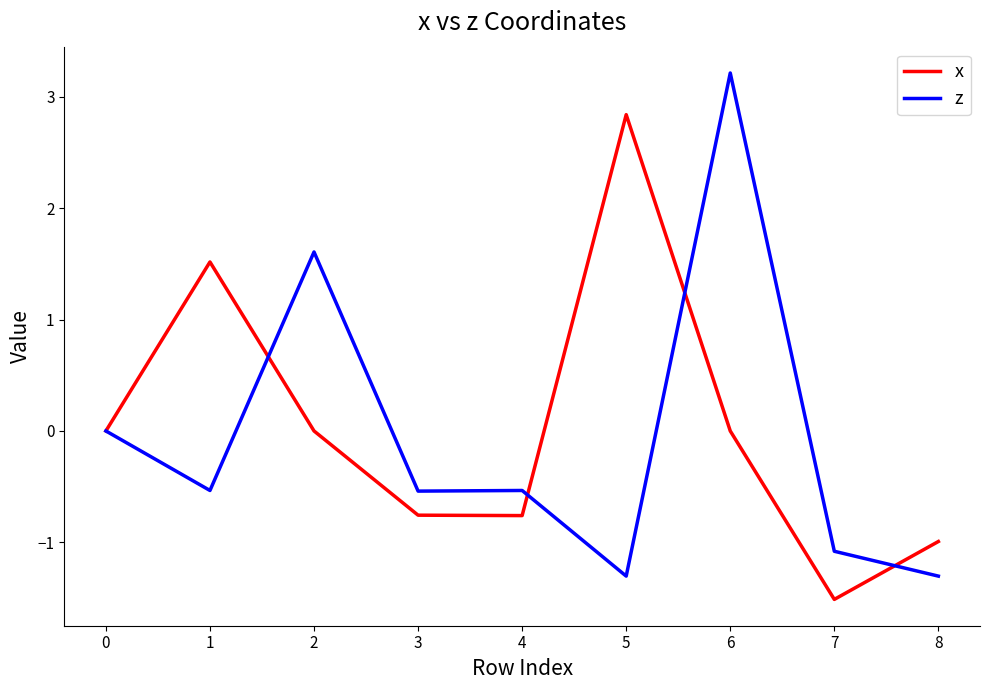

How many distinct data groups are displayed?

2